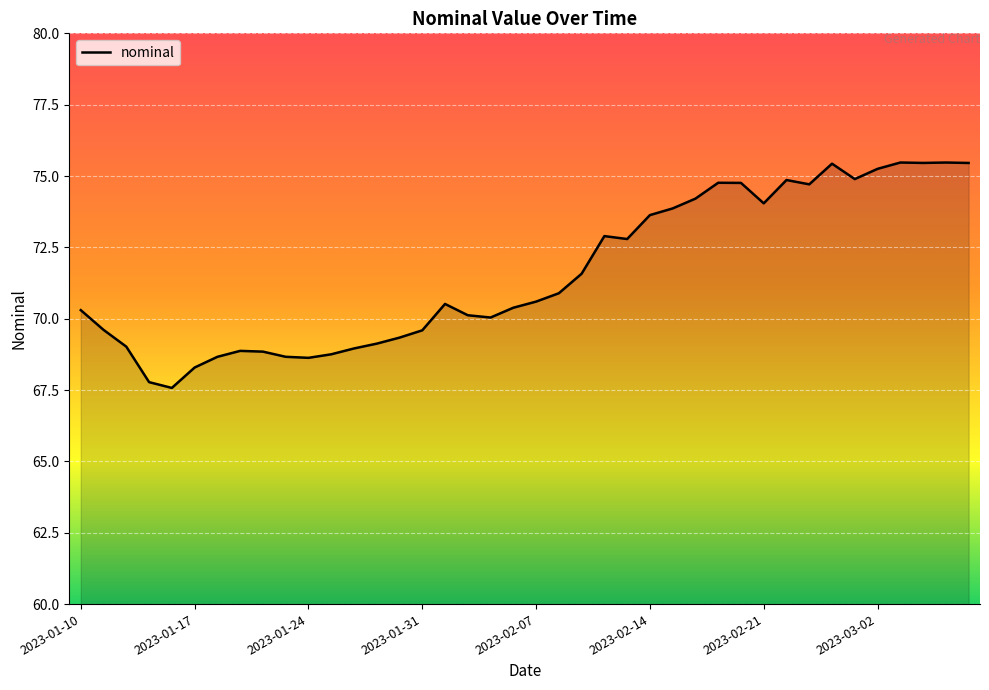

What is the minimum value shown in the chart?

67.6